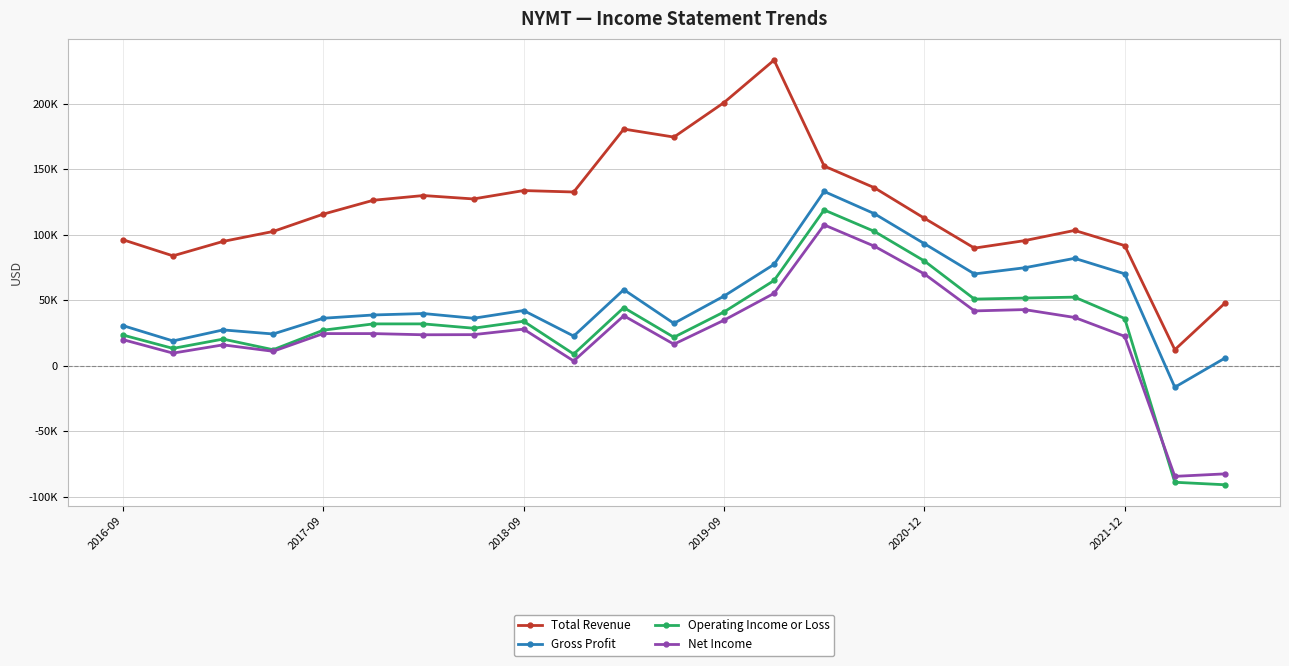

What are all the series names shown in the legend?

Total Revenue, Gross Profit, Operating Income or Loss, Net Income